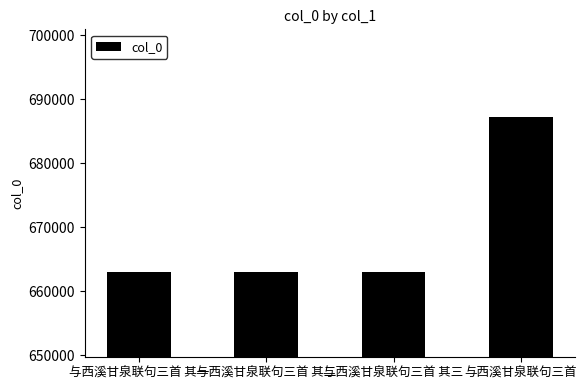

What is the sum of the values at 与西溪甘泉联句三首 其一 and 与西溪甘泉联句三首 其三?

1325882